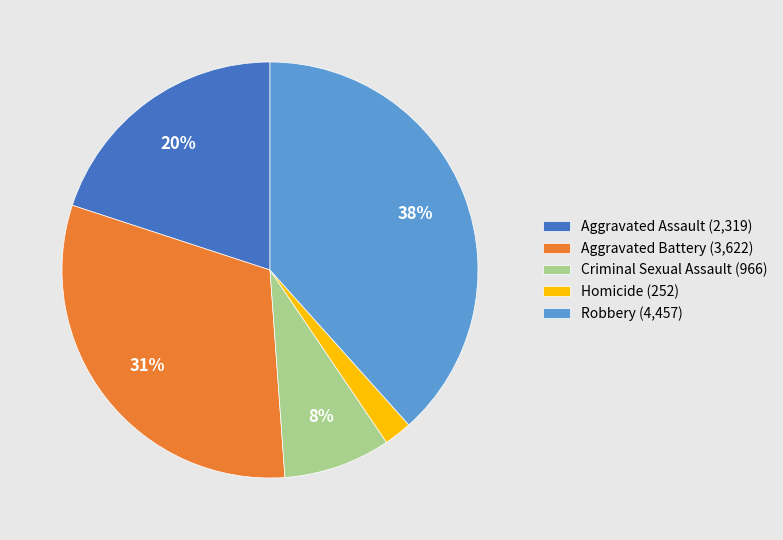

To the nearest percent, what is the difference between the largest and smallest slice percentages?

36%